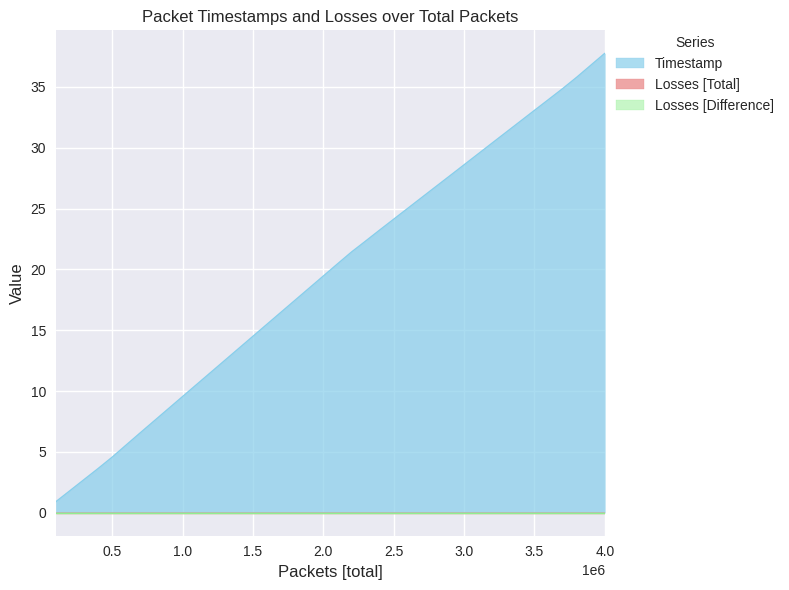

True or false: Timestamp has a value of 6.0 at 26.

False